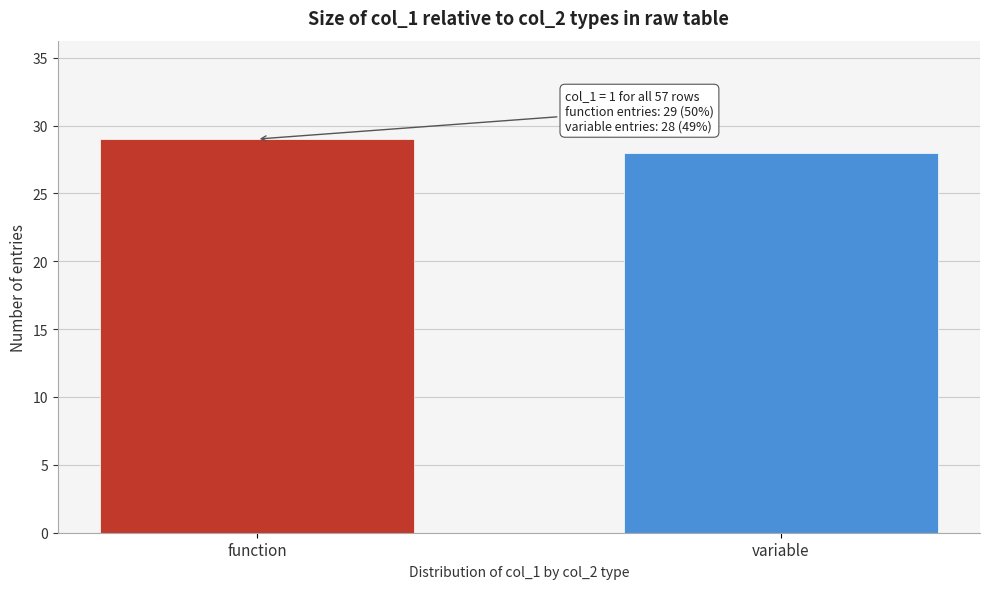

Reading left to right, list all the values displayed in this chart.

29	28